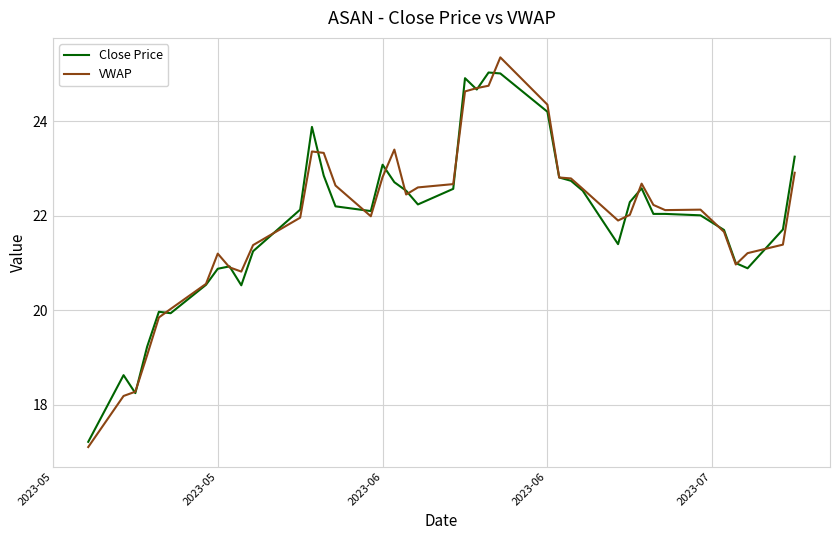

Which series has the widest spread of values?

VWAP